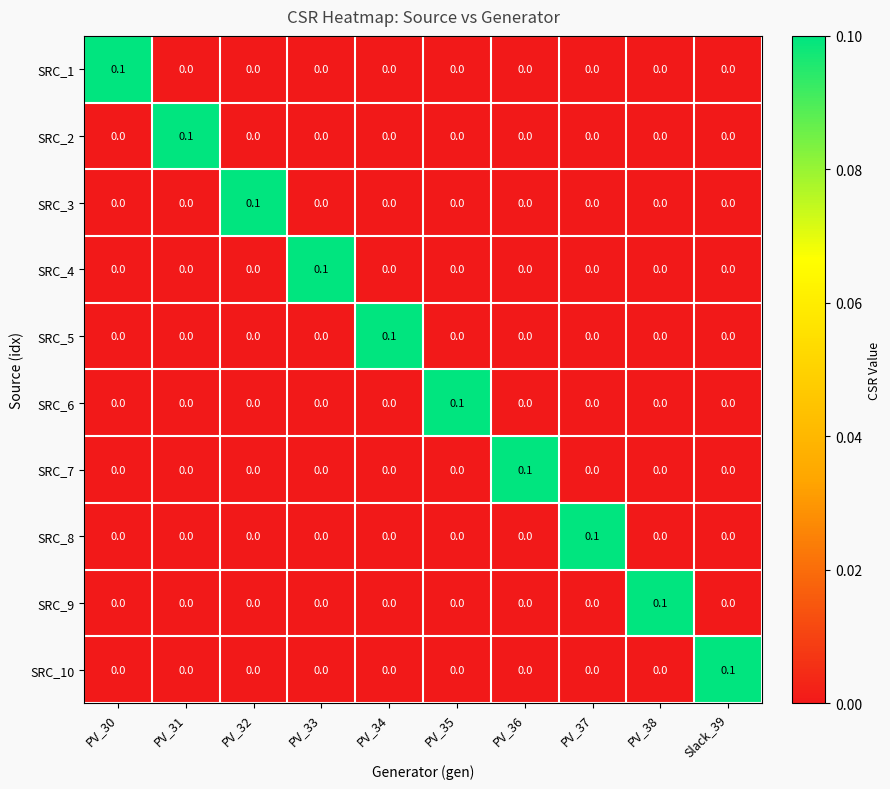

At how many categories does at least one series exceed 0?

10